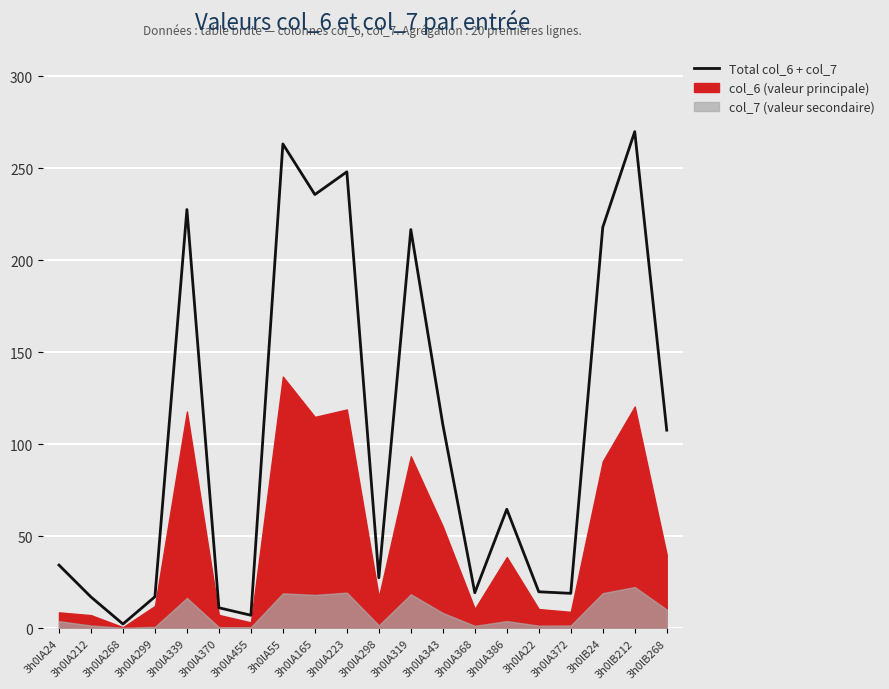

What is the smallest value displayed?

2.3